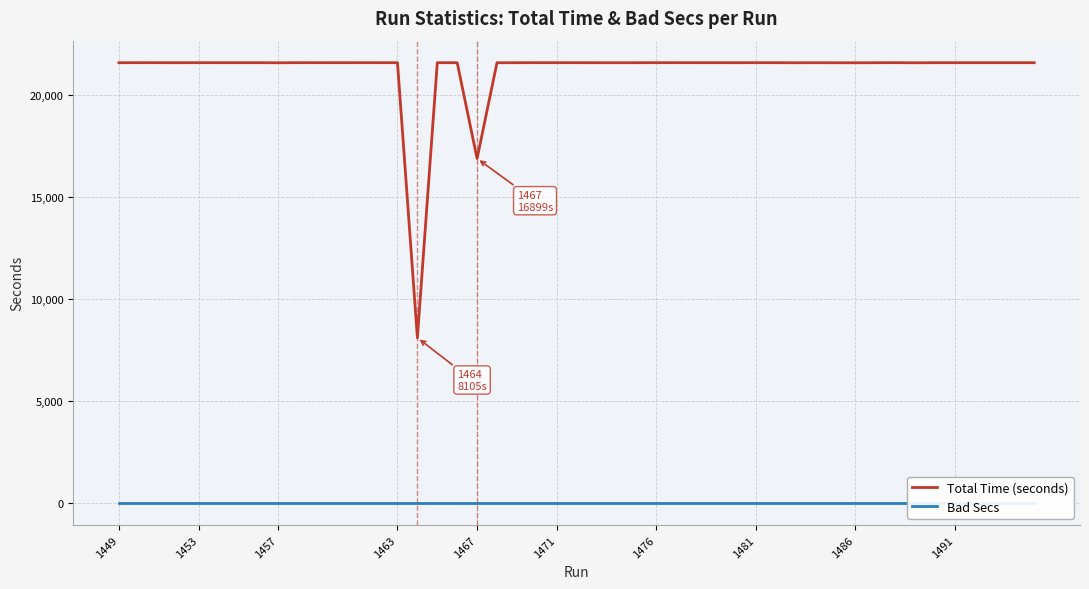

How many interior local valleys does the Total Time (seconds) series have?

9